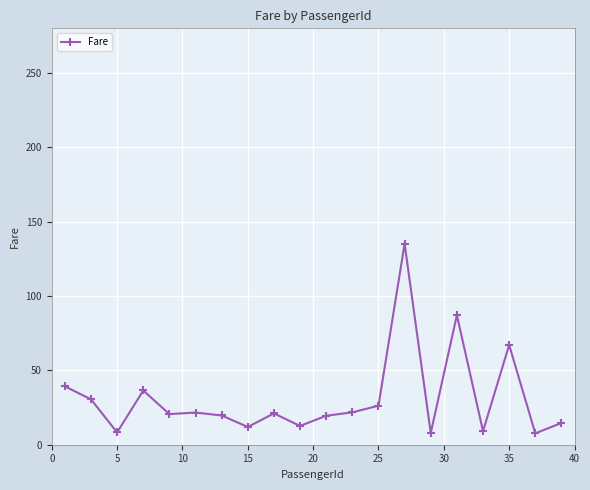

How many categories are shown in the chart?

20